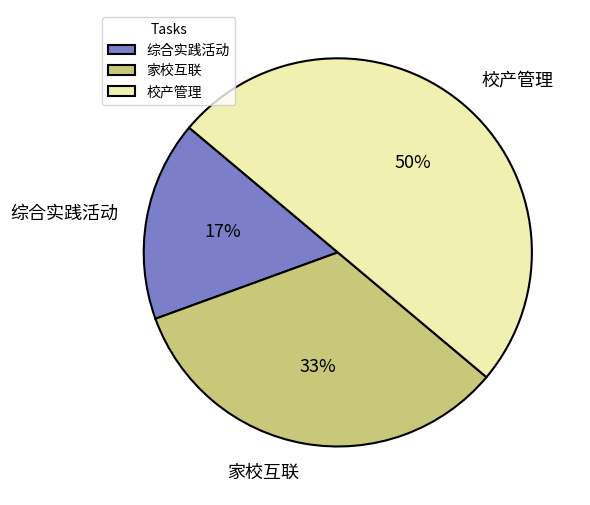

Does 家校互联 represent more than half of the total?

No